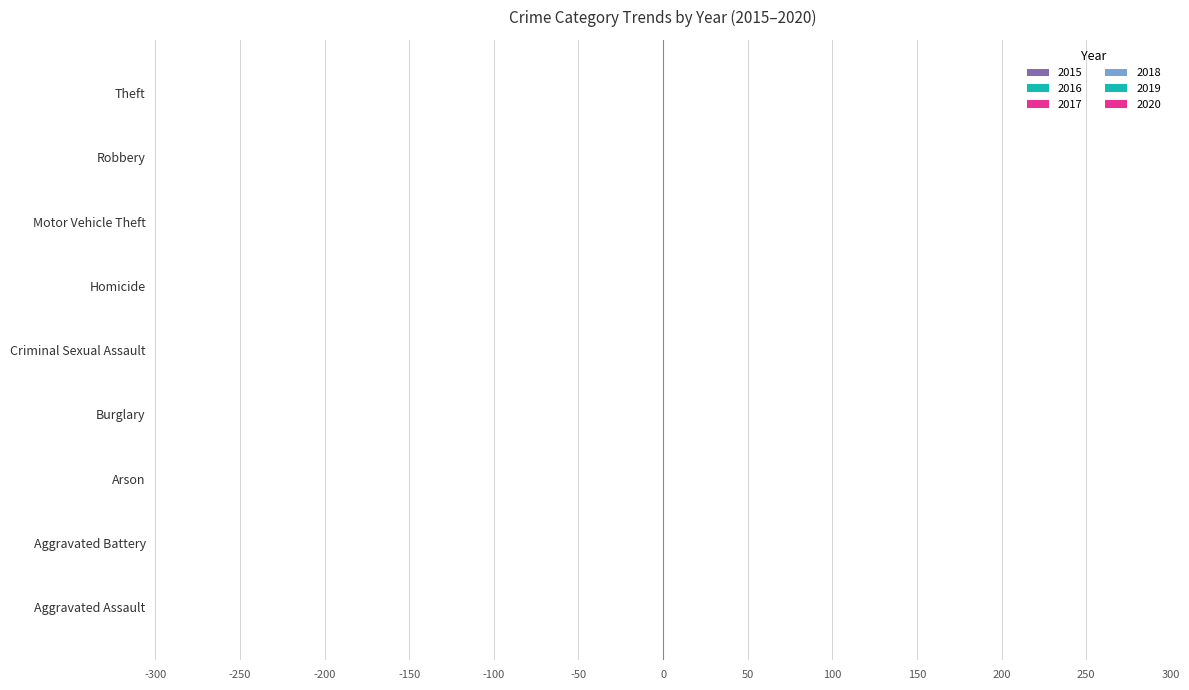

Count the number of categories in the chart.

9